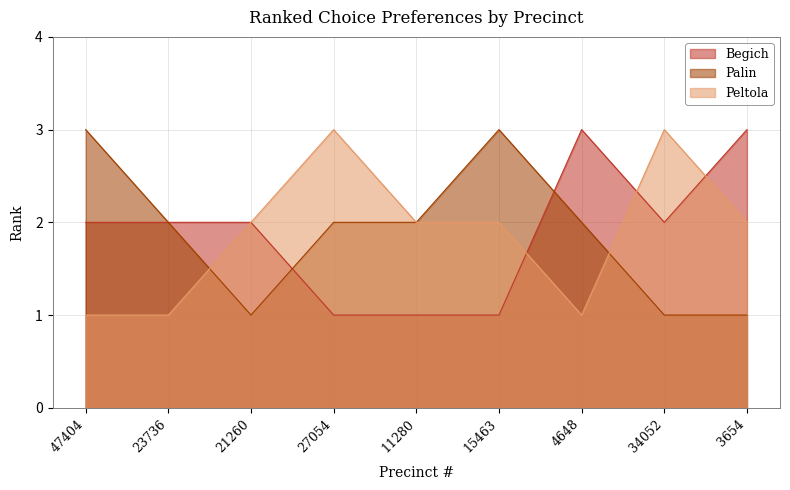

At 23736, list the series in order from largest to smallest.

Begich, Palin, Peltola